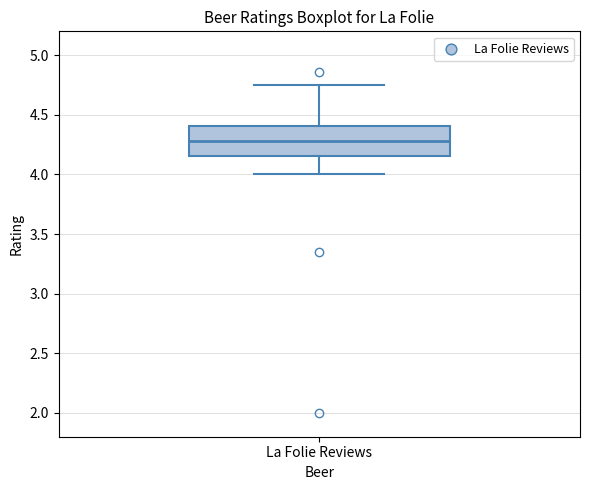

Read this box plot against the y-axis: the position of the median line, the range covered by the box, and the ends of both whiskers. The values are not printed on the chart, so give them approximately, as read against the axis.

median 4.30, box 4.15 to 4.40, whiskers 4.00 to 4.75